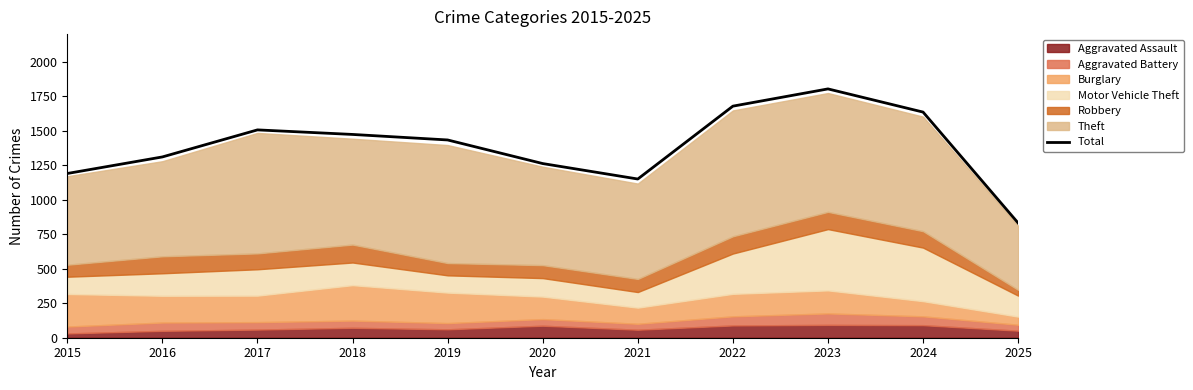

Where is the data nearest to the value 1317?

2016